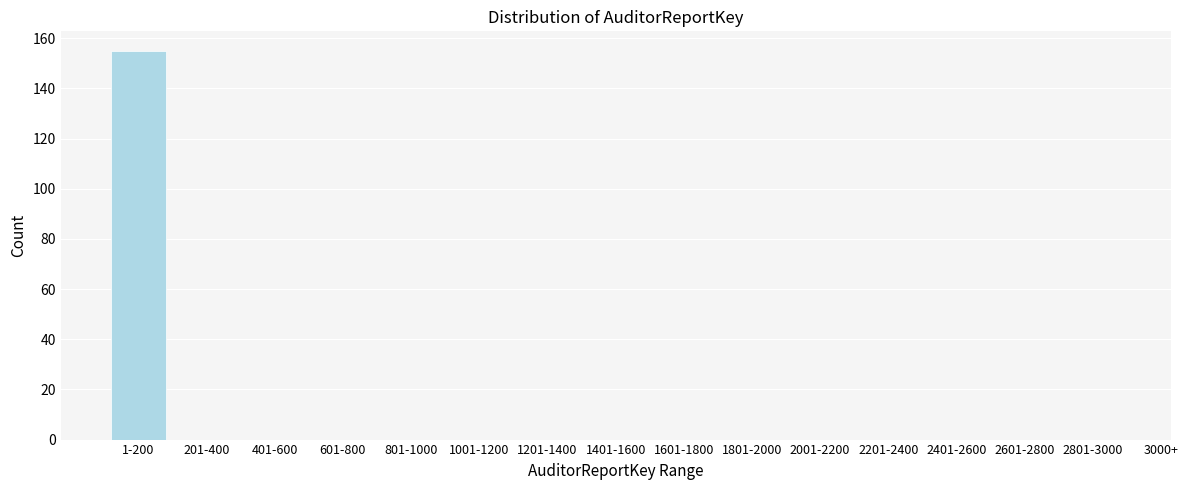

Reading left to right, list all the values displayed in this chart.

1-200=155	201-400=0	401-600=0	601-800=0	801-1000=0	1001-1200=0	1201-1400=0	1401-1600=0	1601-1800=0	1801-2000=0	2001-2200=0	2201-2400=0	2401-2600=0	2601-2800=0	2801-3000=0